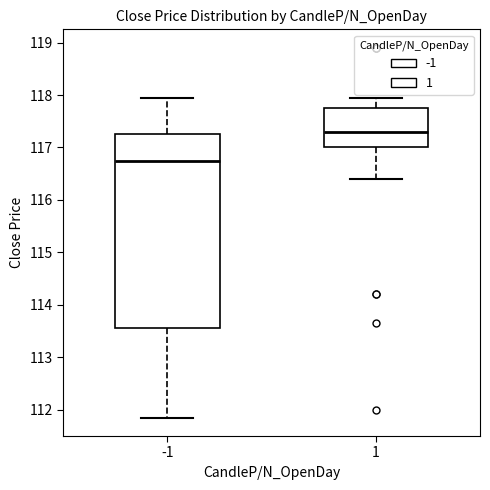

Which box's median line is the lowest?

-1